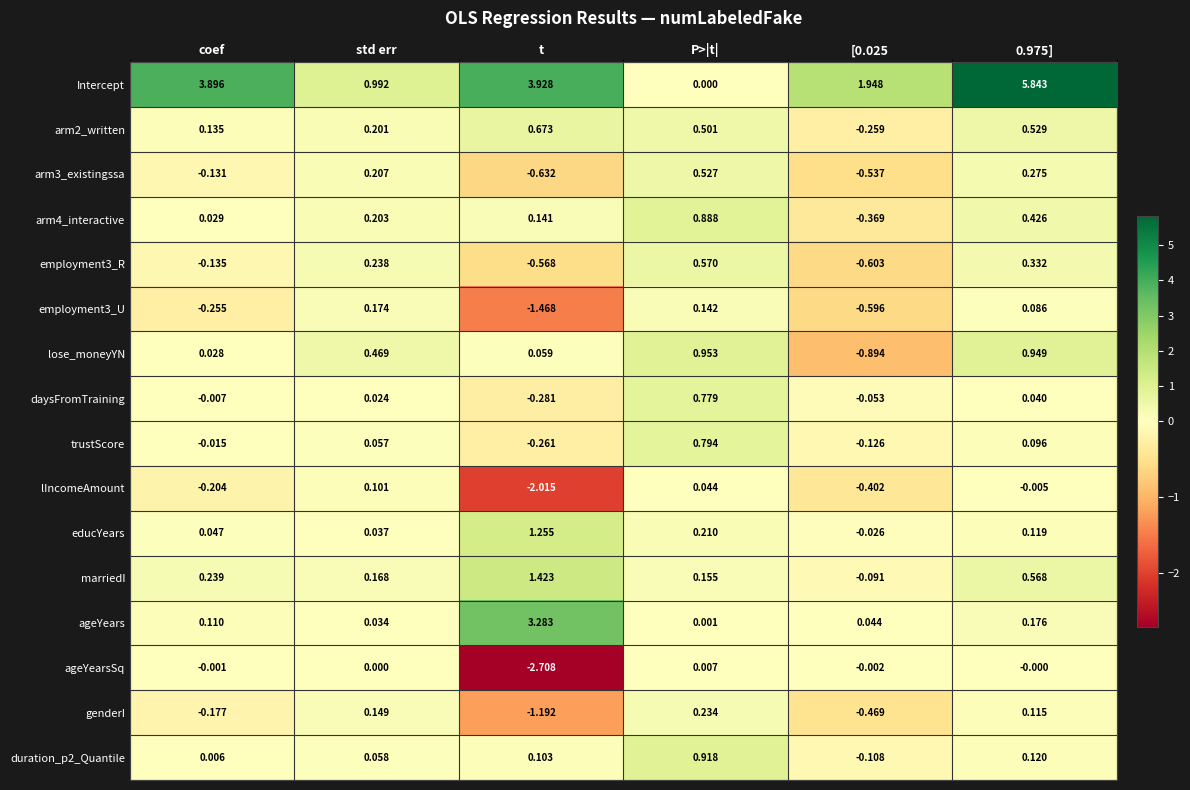

At [0.025, list the series in order from smallest to largest.

lose_moneyYN, employment3_R, employment3_U, arm3_existingssa, genderI, lIncomeAmount, arm4_interactive, arm2_written, trustScore, duration_p2_Quantile, marriedI, daysFromTraining, educYears, ageYearsSq, ageYears, Intercept